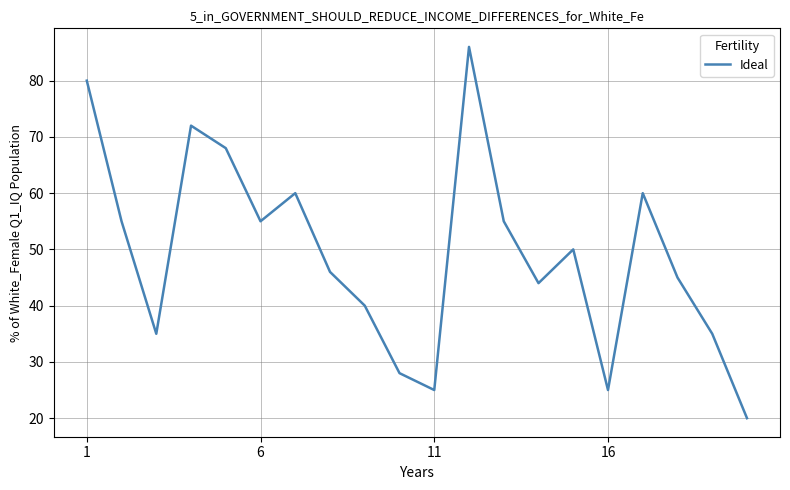

How many interior local peaks (higher than both neighbors) does the data have?

5